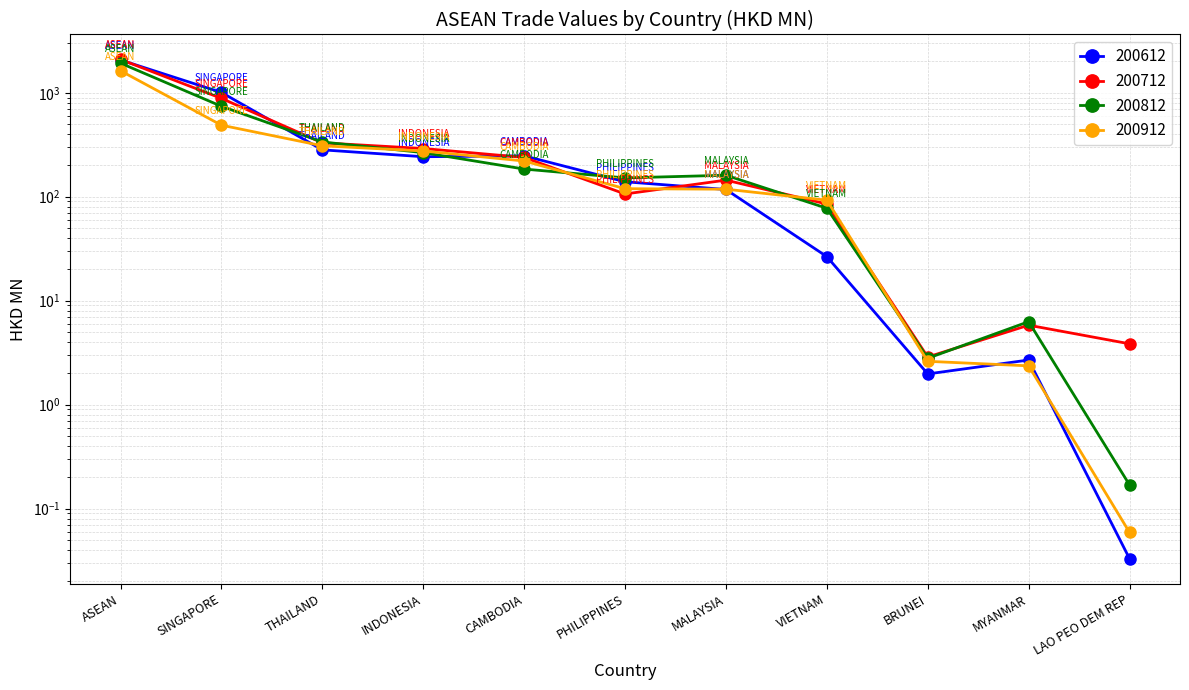

Count the number of data series in this chart.

4